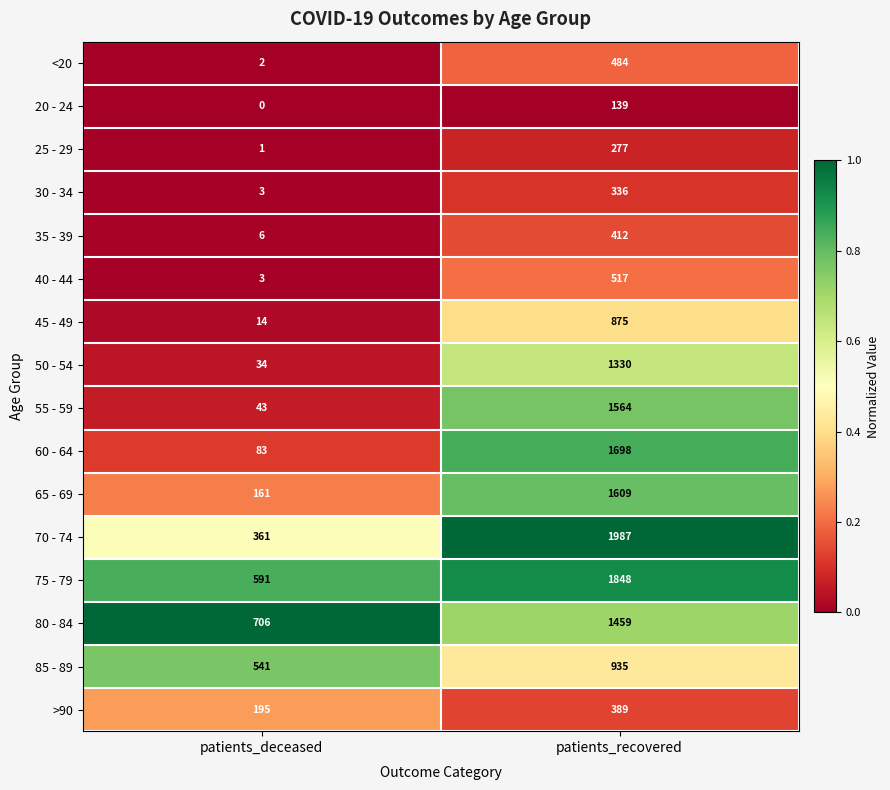

What is the lowest value of the 75 - 79 series?

591